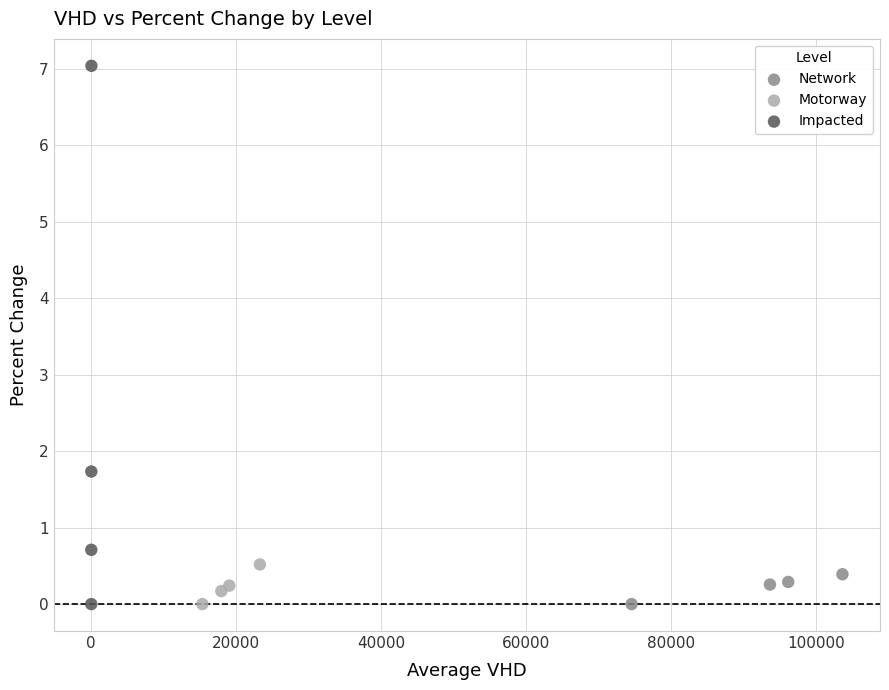

Which series reaches the maximum Y coordinate?

Impacted